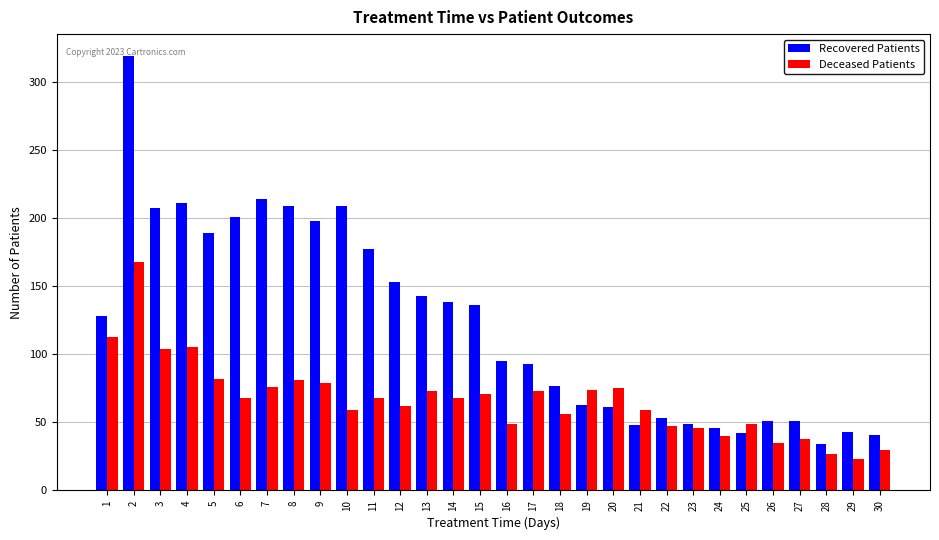

How many groups of bars are there?

30